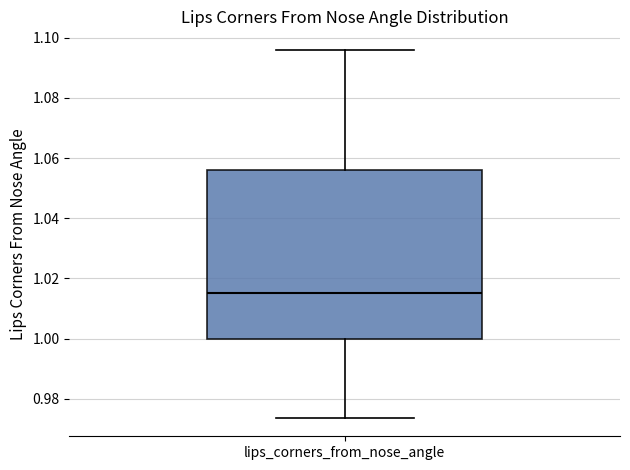

Read this box plot against the y-axis: the position of the median line, the range covered by the box, and the ends of both whiskers. The values are not printed on the chart, so give them approximately, as read against the axis.

median 1.016, box 1.000 to 1.056, whiskers 0.974 to 1.096